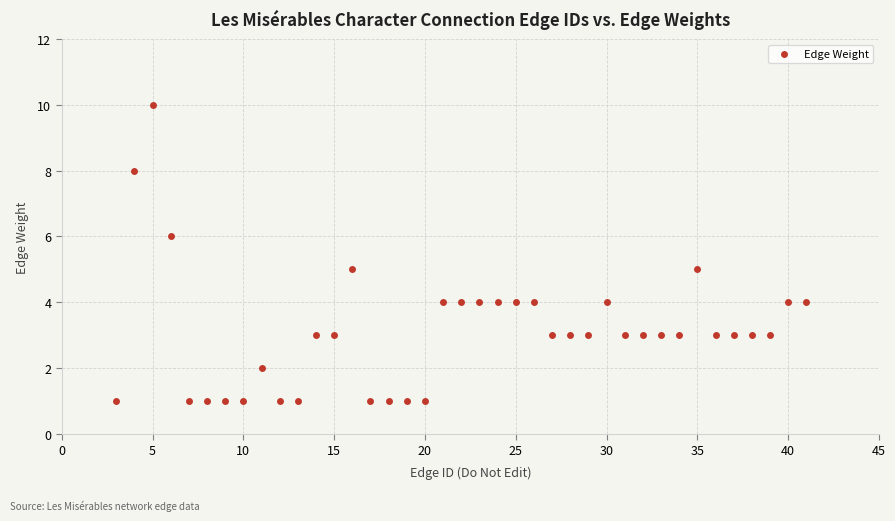

What is the range of Y values (max minus min)?

9